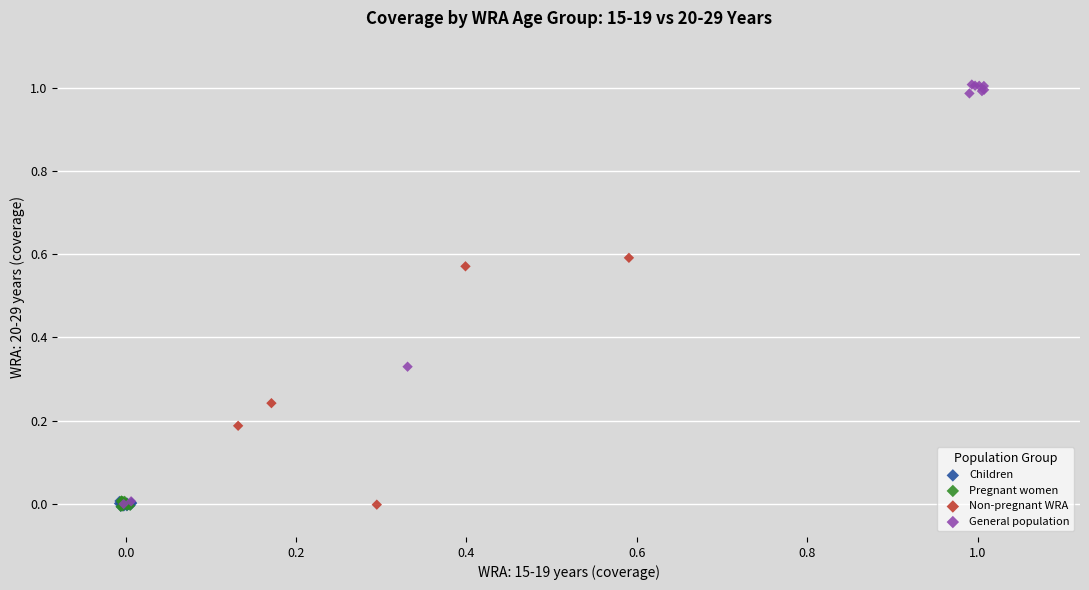

What are all the series names shown in the legend?

Children, Pregnant women, Non-pregnant WRA, General population